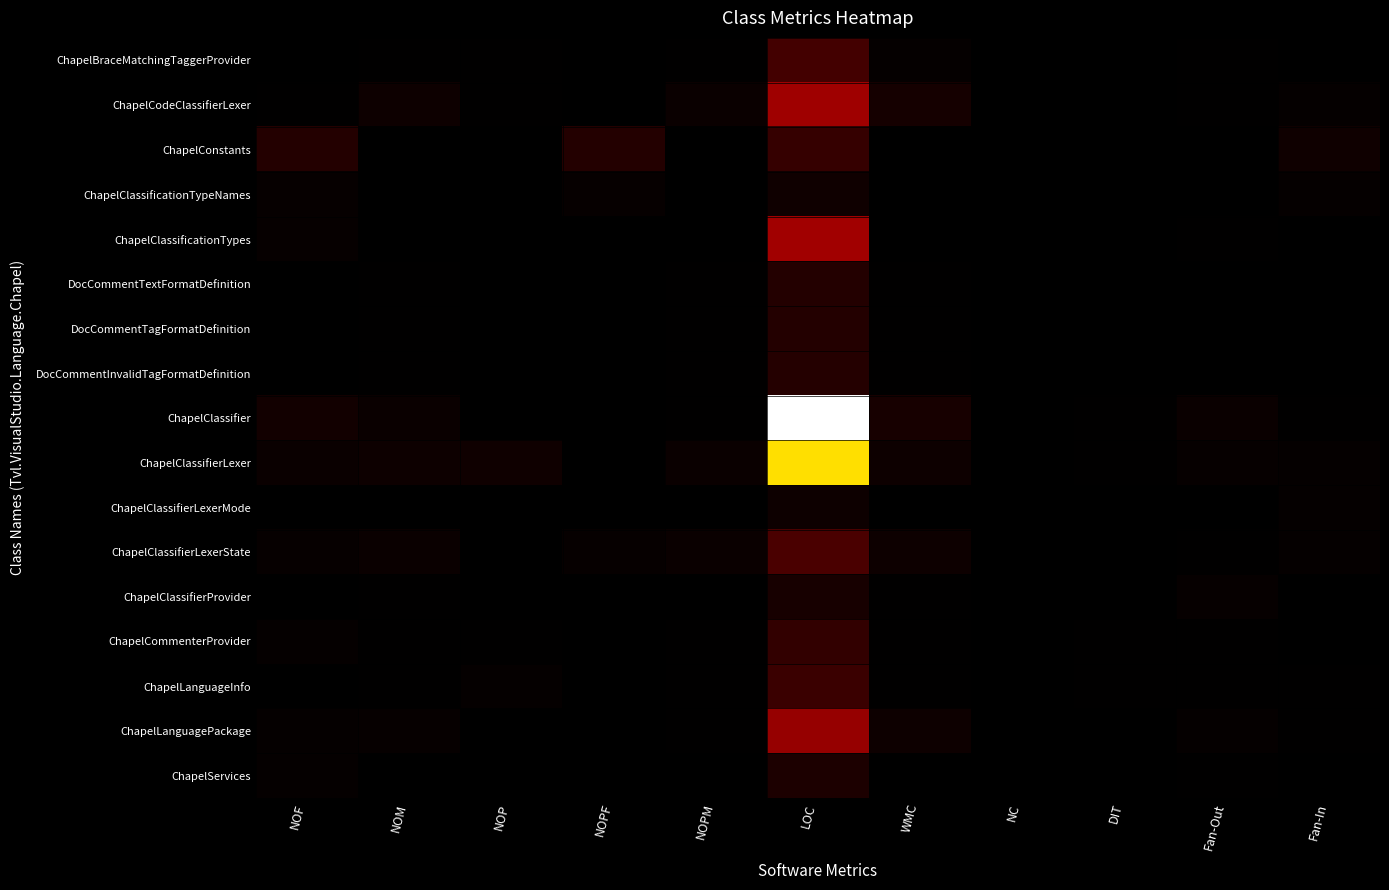

Between LOC and Fan-Out, which series saw the biggest shift?

ChapelClassifier